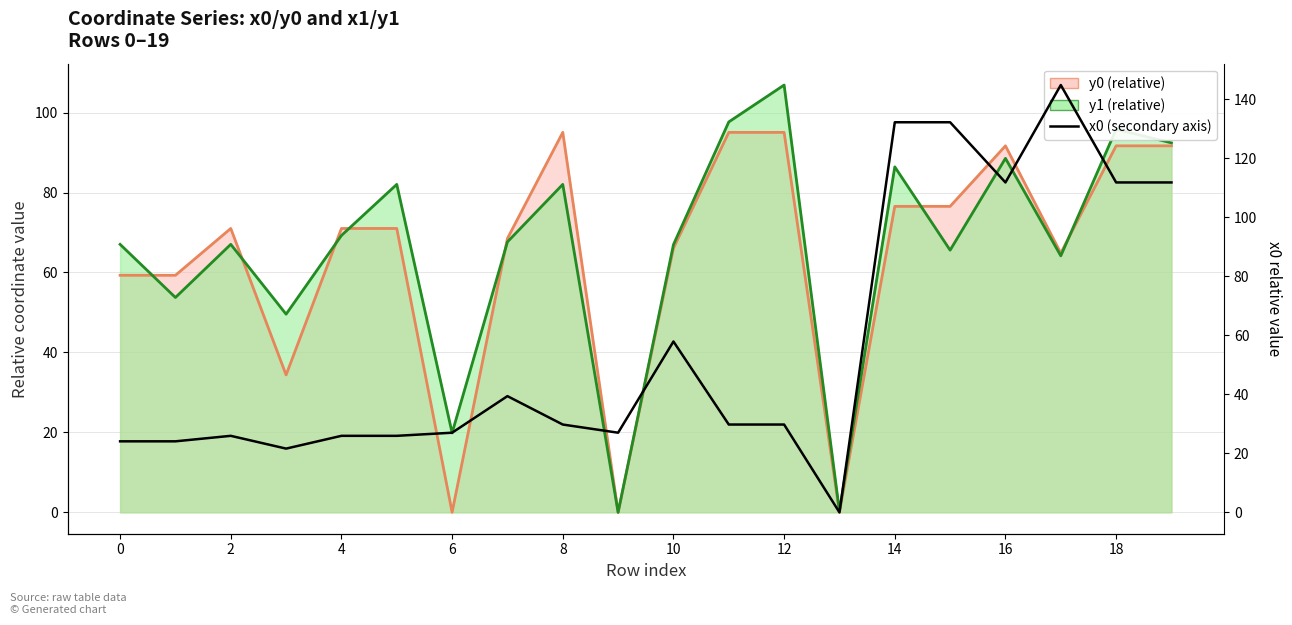

At which category does the chart reach its peak across all series?

17